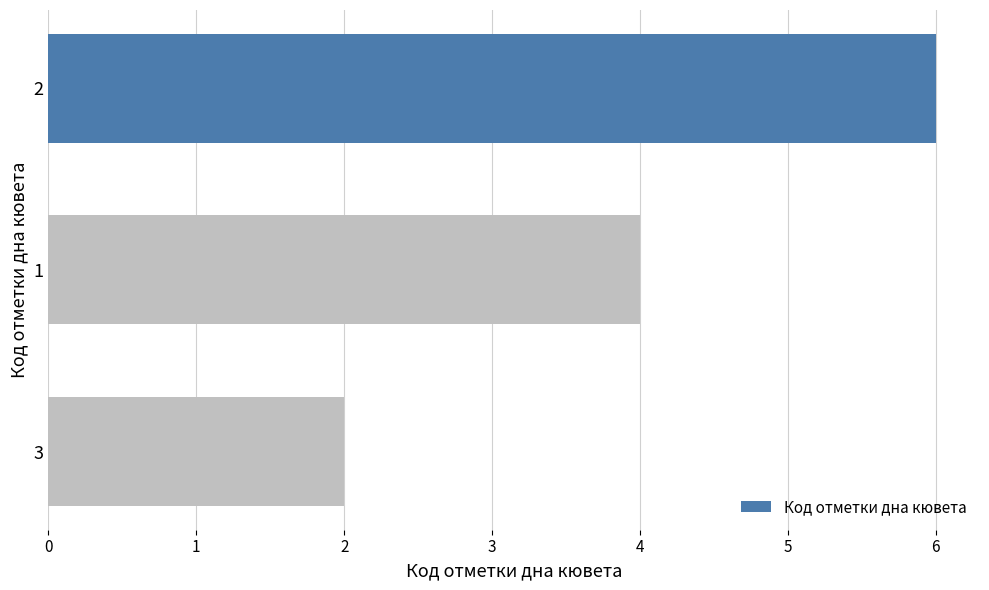

What is the change in value from 2 to 3?

-4